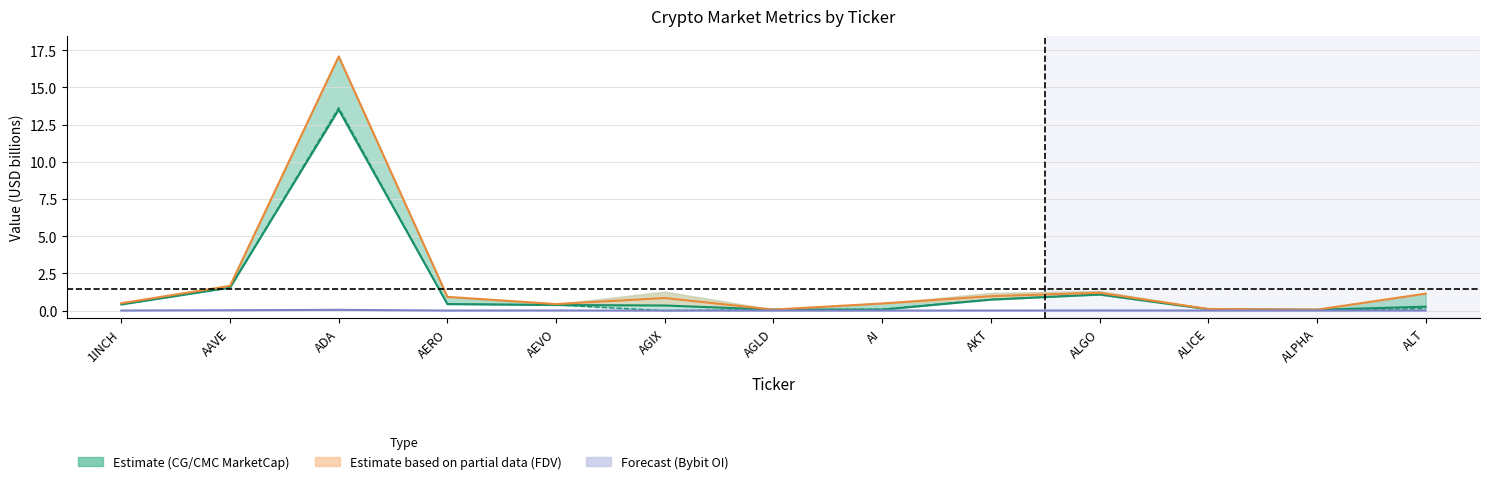

What is the difference between the maximum and minimum values in the Bybit OI series?

0.1